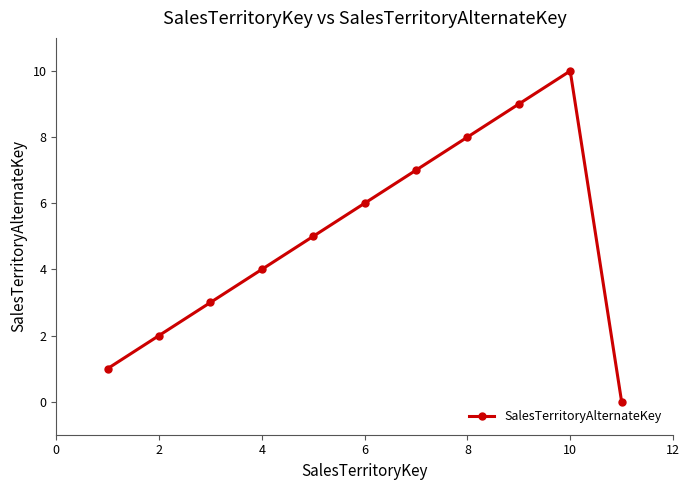

How many values are below 5?

5